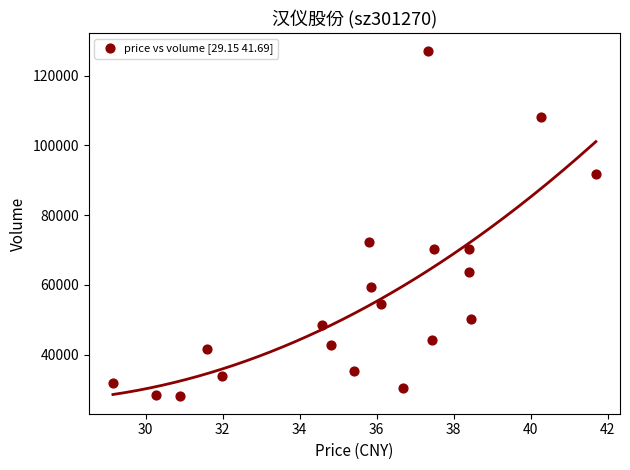

What Y value in the scatter plot is closest to 77575?

72387